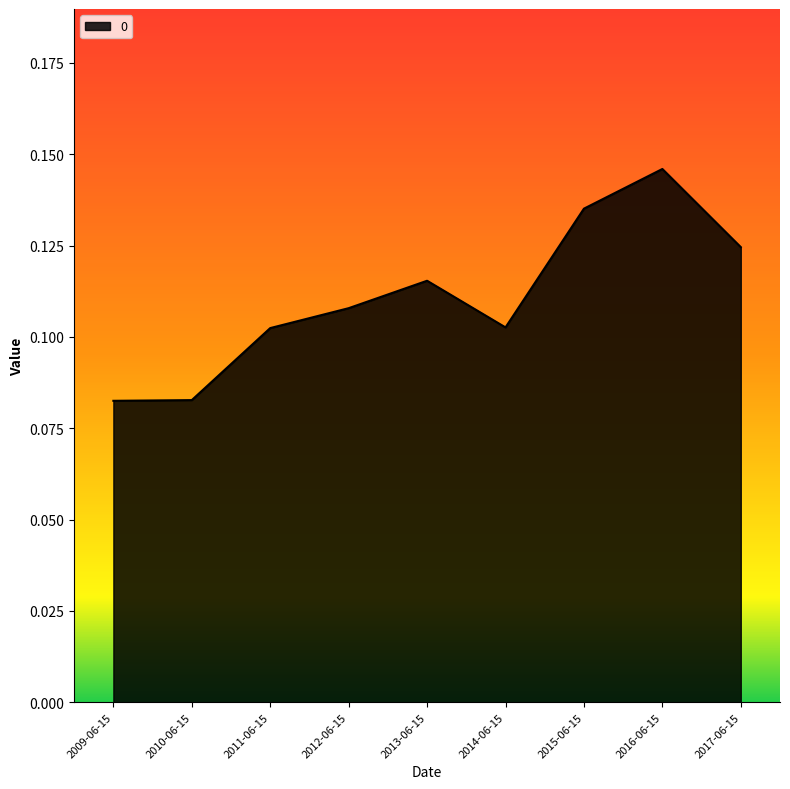

What position from the right is 2014-06-15?

4